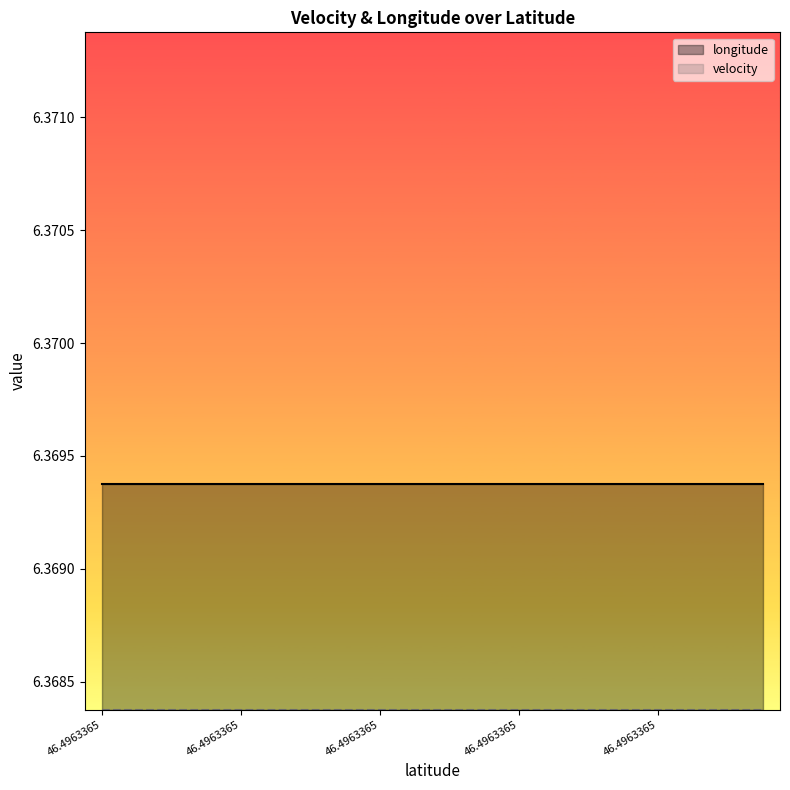

At how many categories does at least one series exceed 4?

20